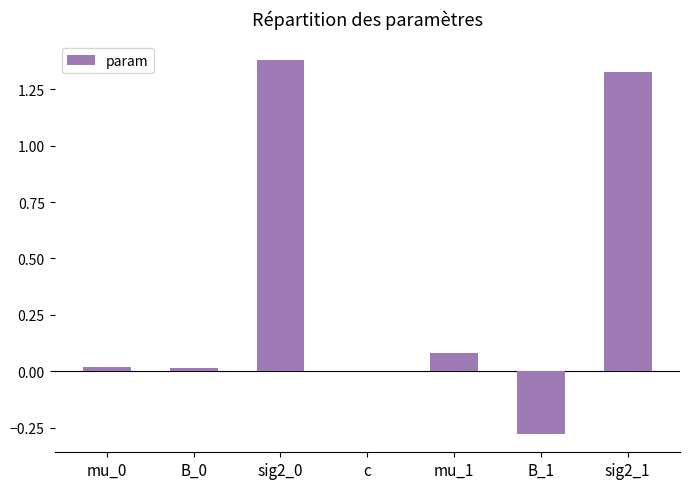

Is it true that the value at B_1 is -0.5?

False